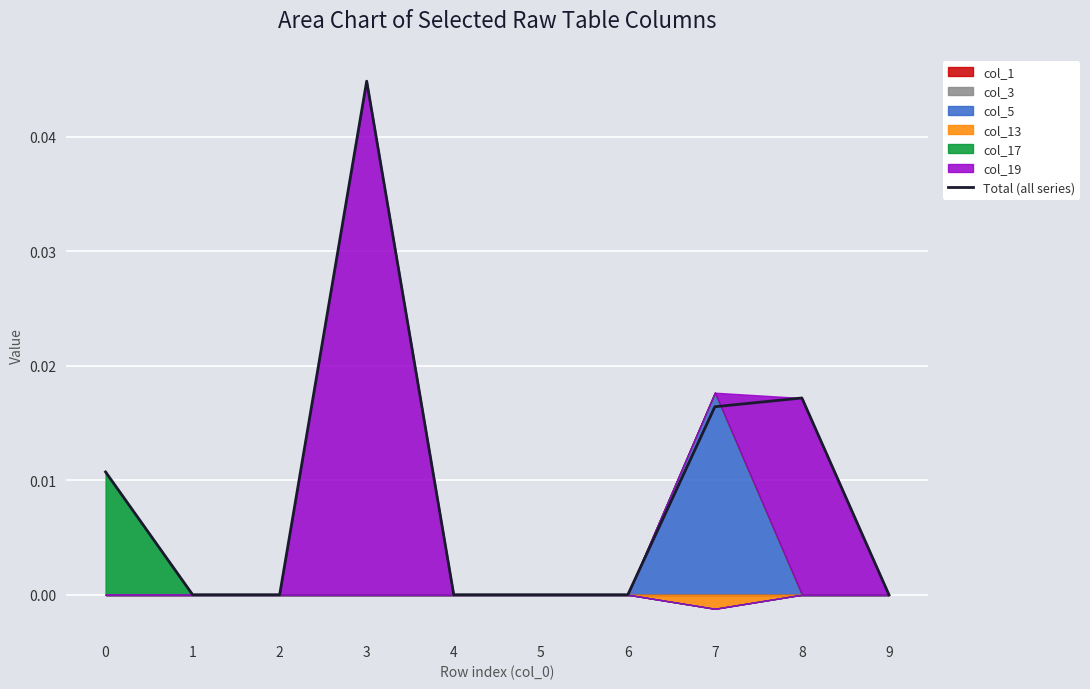

Does the chart display data point markers on the line(s)?

No